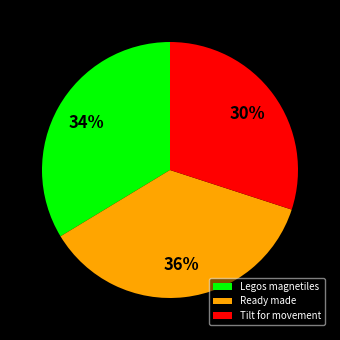

Rank the categories by value from lowest to highest.

Tilt for movement, Legos magnetiles, Ready made